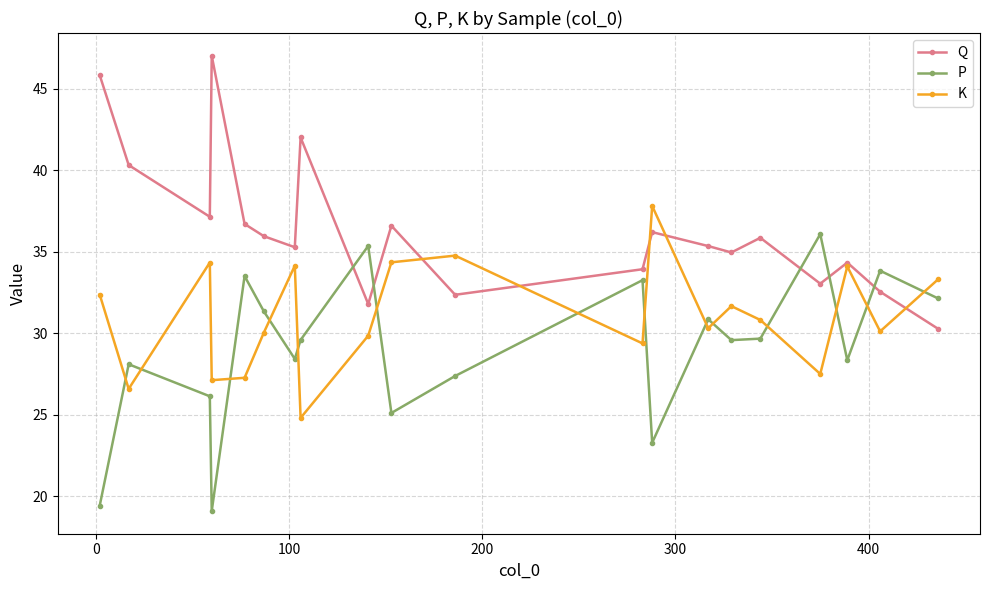

What are all the series names shown in the legend?

Q, P, K